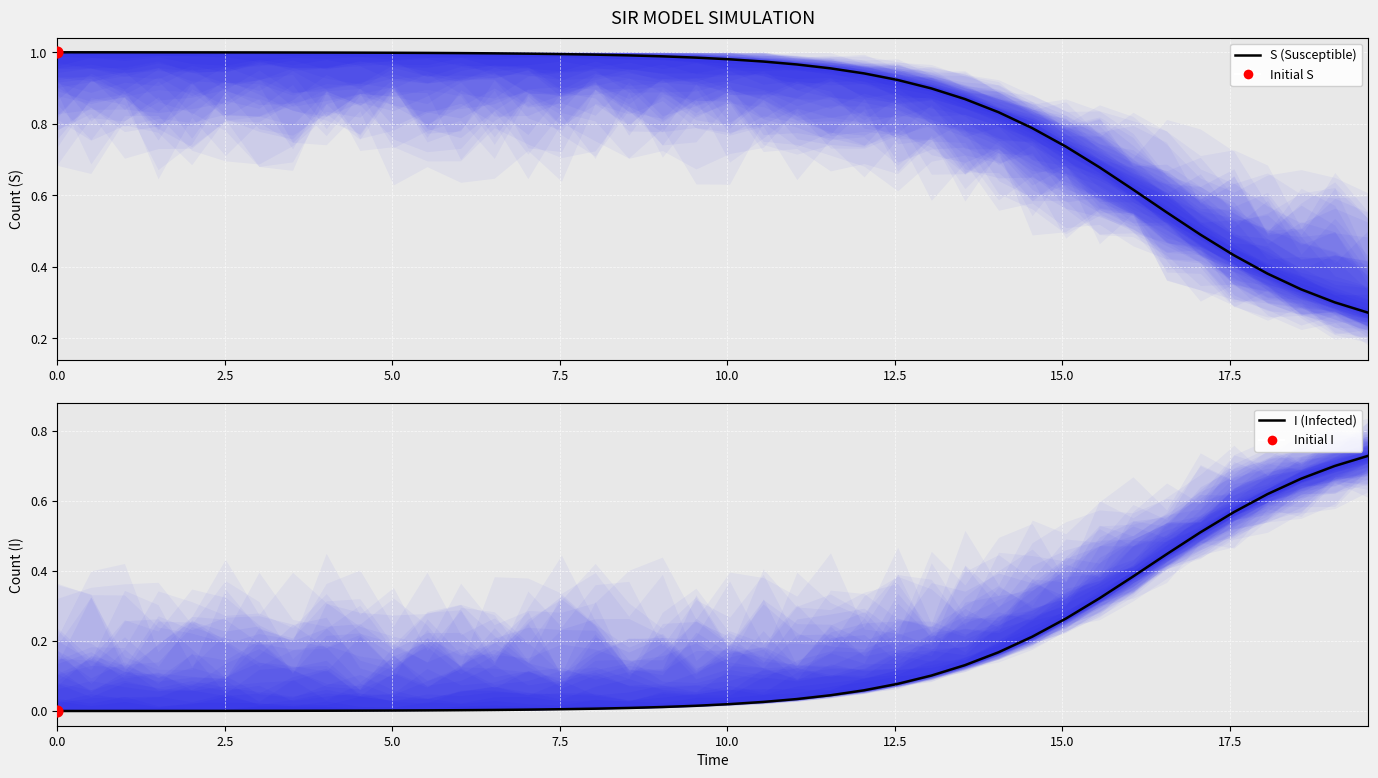

What are all the series names shown in the legend?

S (Susceptible), I (Infected)